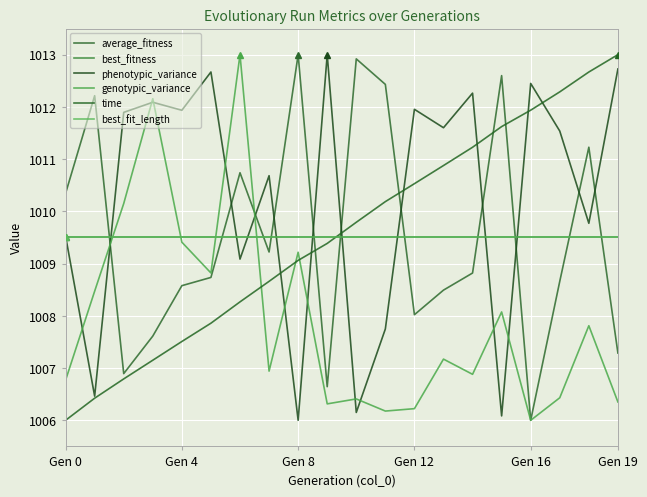

At which category is the sum across all series the highest?

18